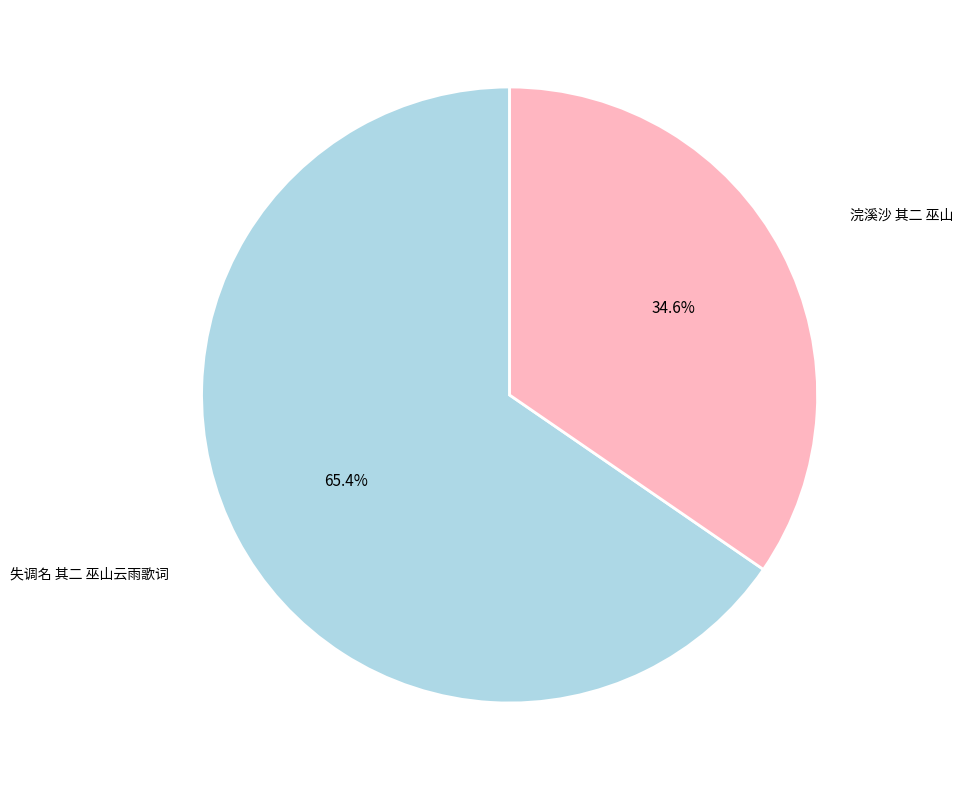

Is there any slice that represents more than half of the pie?

Yes